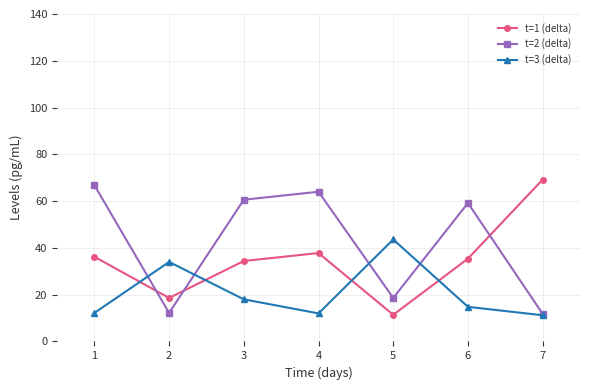

At which category does t=2 (delta) reach its first local valley?

2